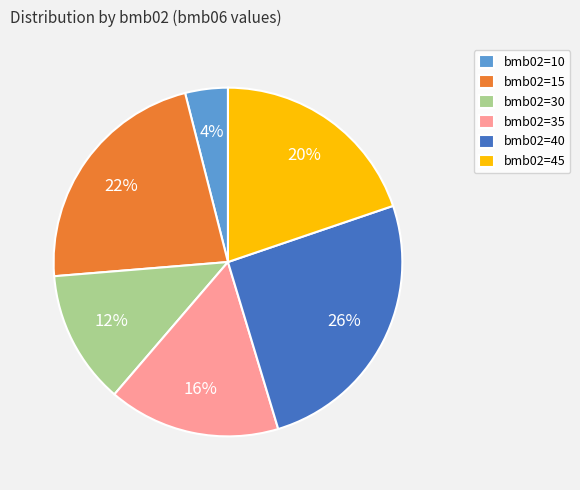

Combined, do bmb02=30 and bmb02=35 account for over 50%?

No